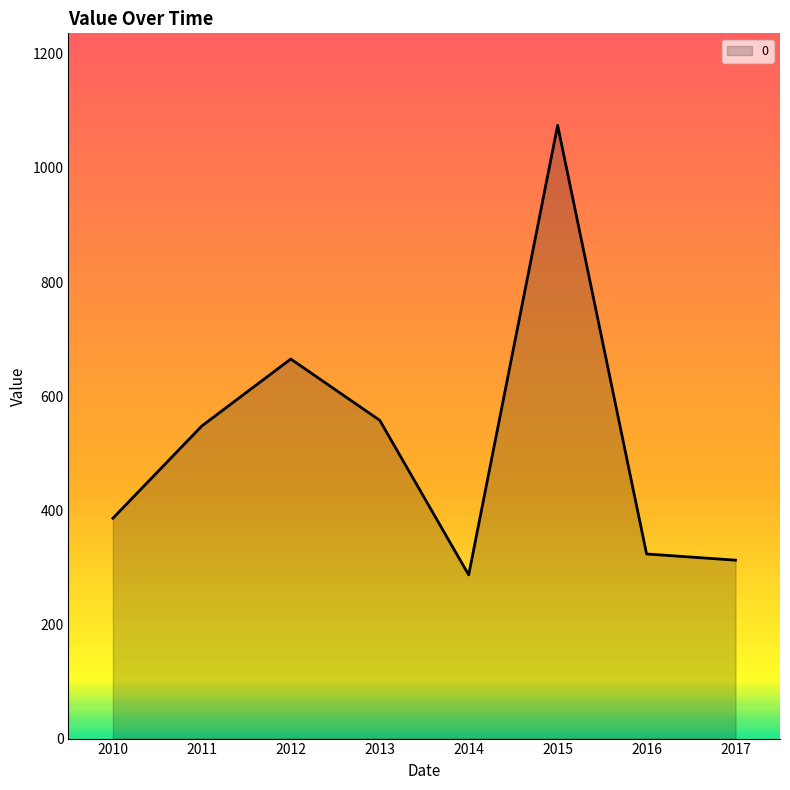

Is it true that the value at 2011 is 162.0?

False